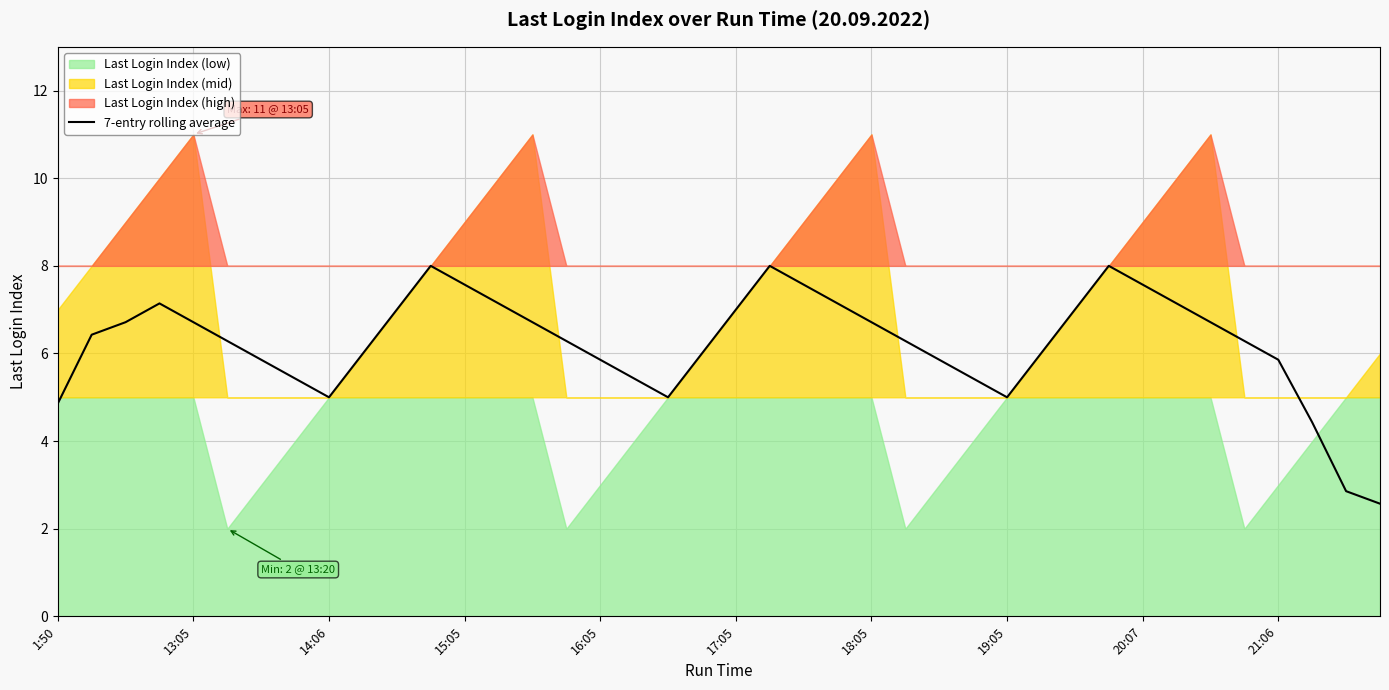

What is the lowest value of the 7-entry rolling average series?

2.6